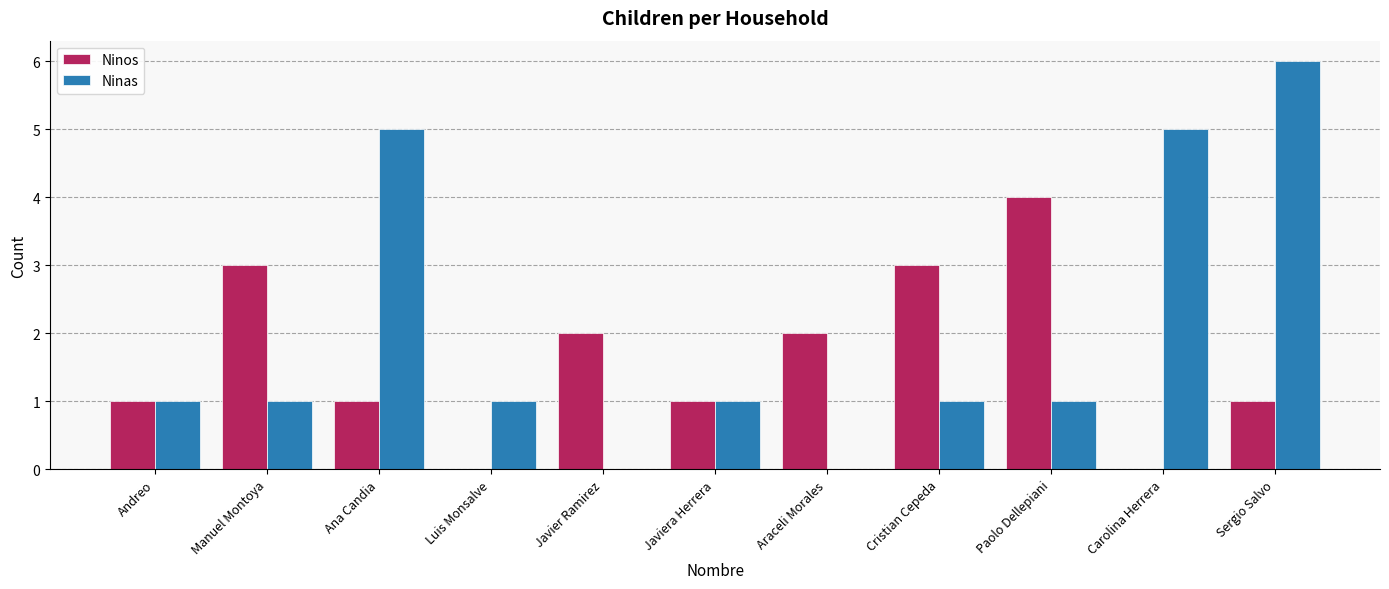

What is the difference between the Ninos values at Ana Candia and Javier Ramirez?

1